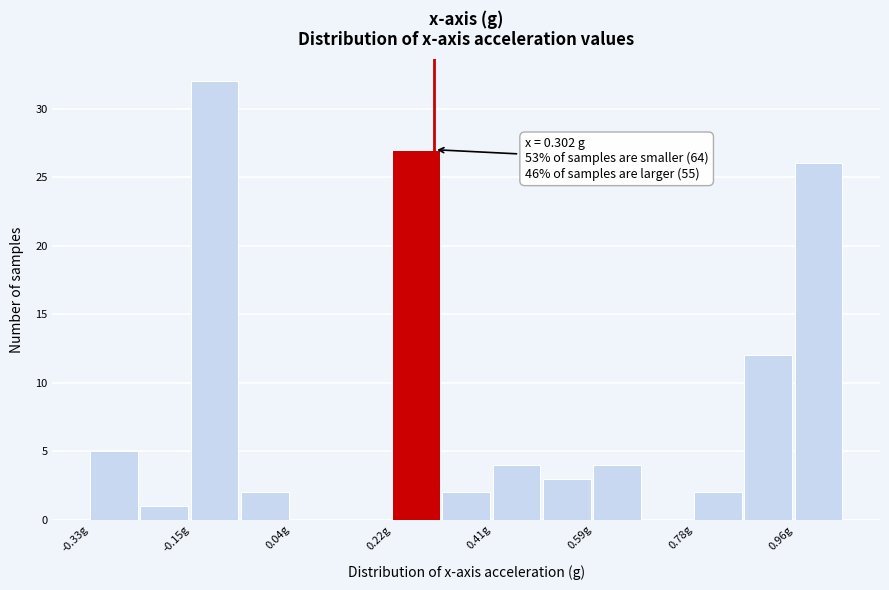

Over which range of the x-axis is the bar tallest?

-0.14 to -0.06